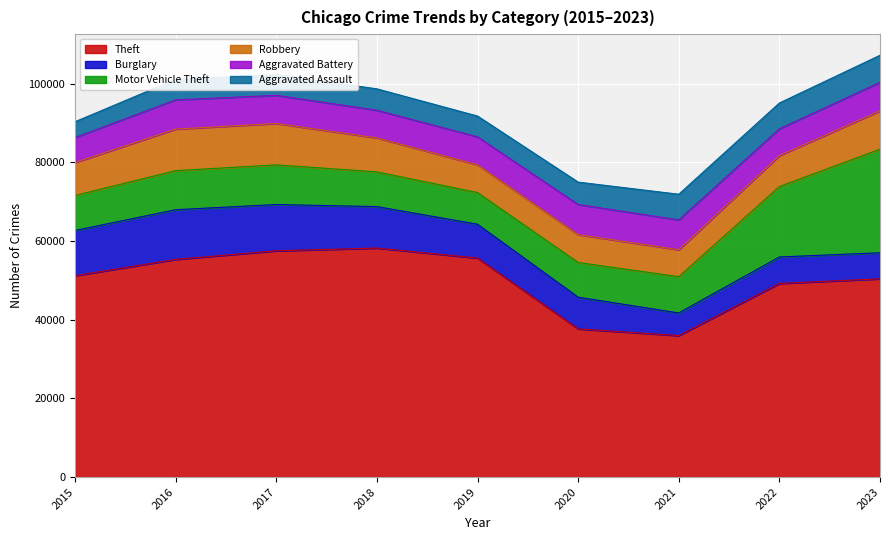

What is the total value across all series at 2016?

101133